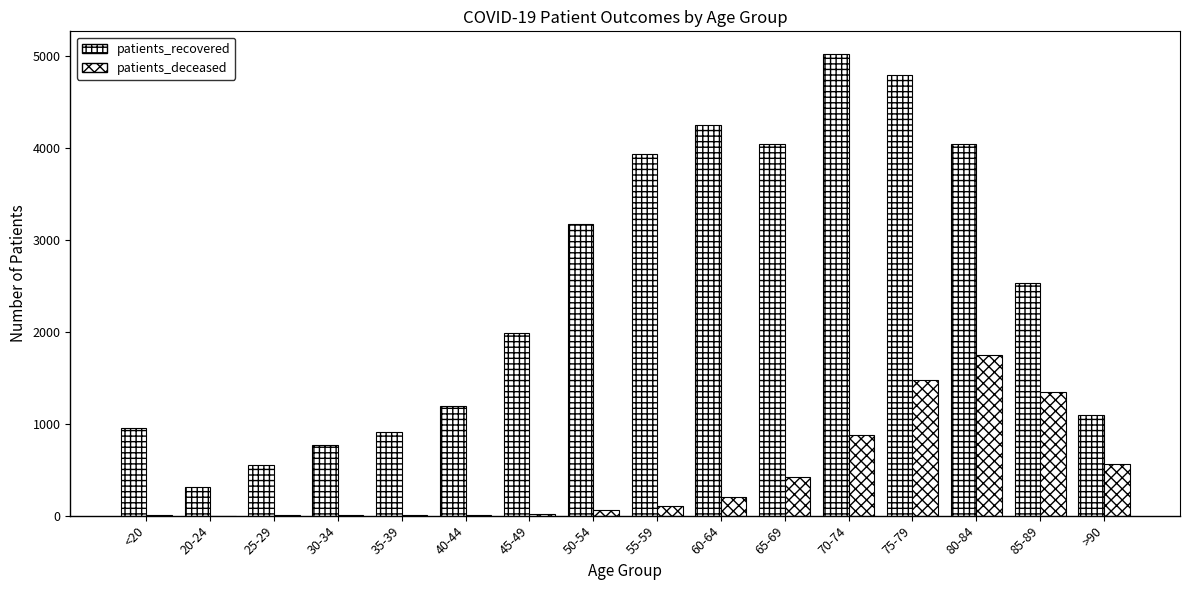

What is the value of the patients_deceased bar at the 10th from the left?

200